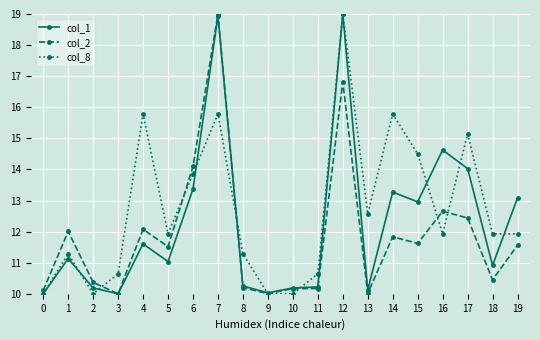

Rank the series by their average value, from lowest to highest.

col_2, col_1, col_8